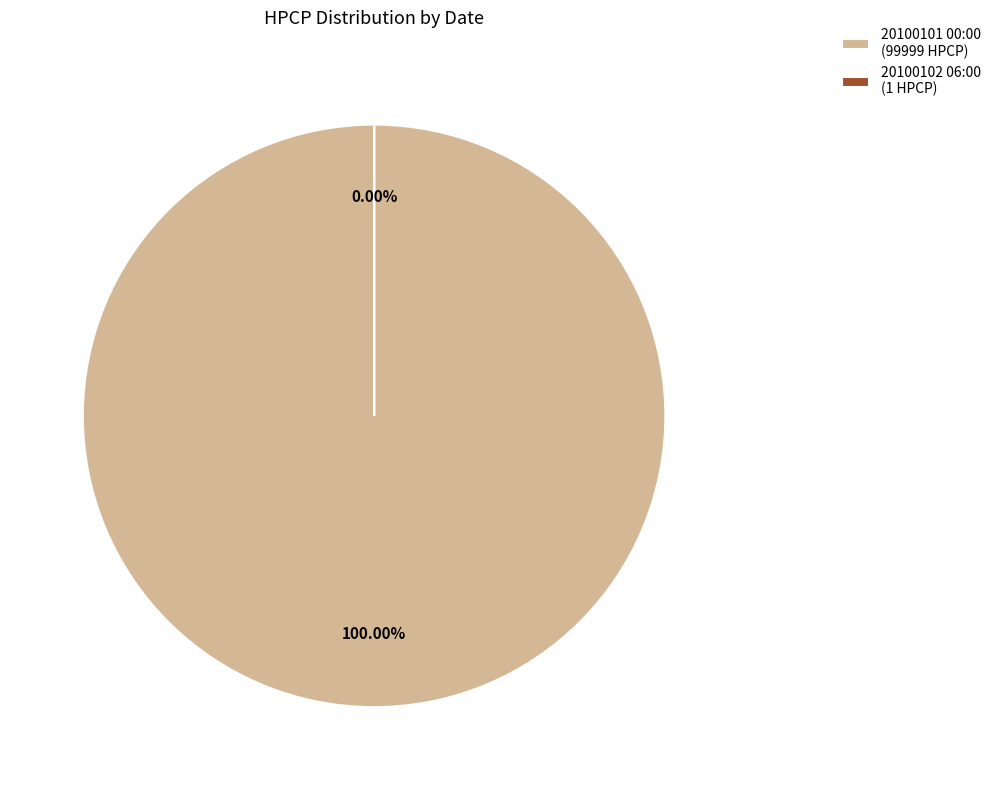

Is there any slice that represents more than half of the pie?

Yes